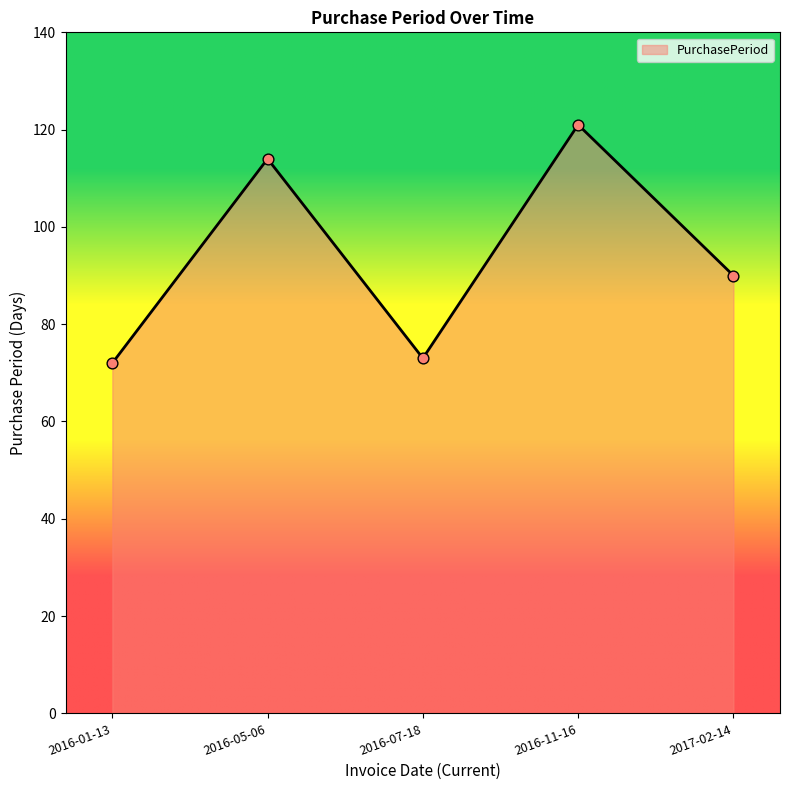

Approximately how many times larger is the value at 2016-05-06 compared to 2016-07-18?

1.6